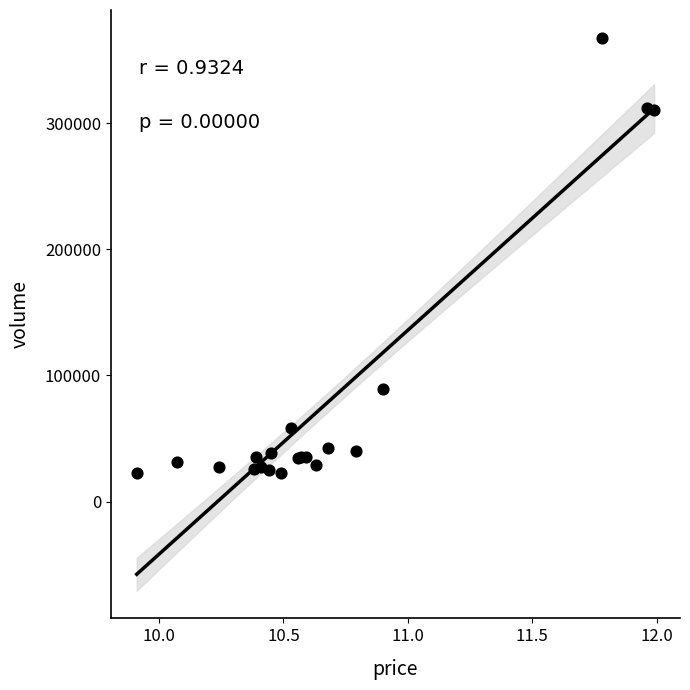

What Y value in the scatter plot is closest to 195129?

89471